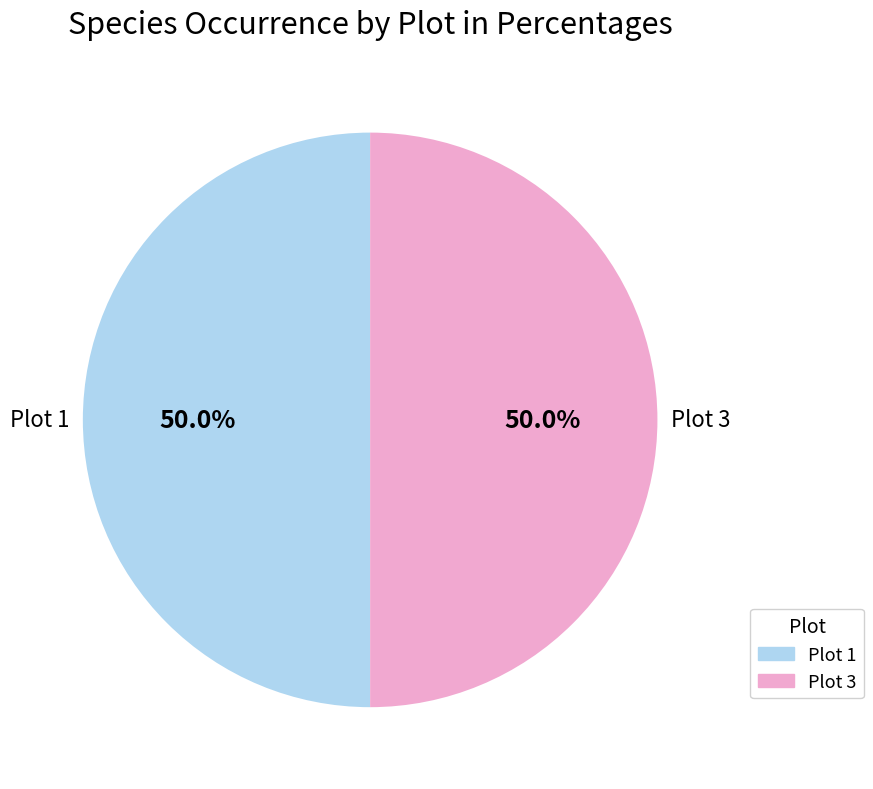

Combined, what portion of the pie is Plot 1 and Plot 3?

100.0%